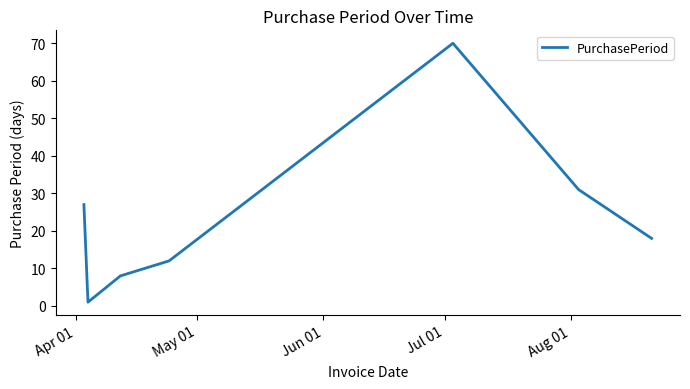

What is the sum of all values?

167